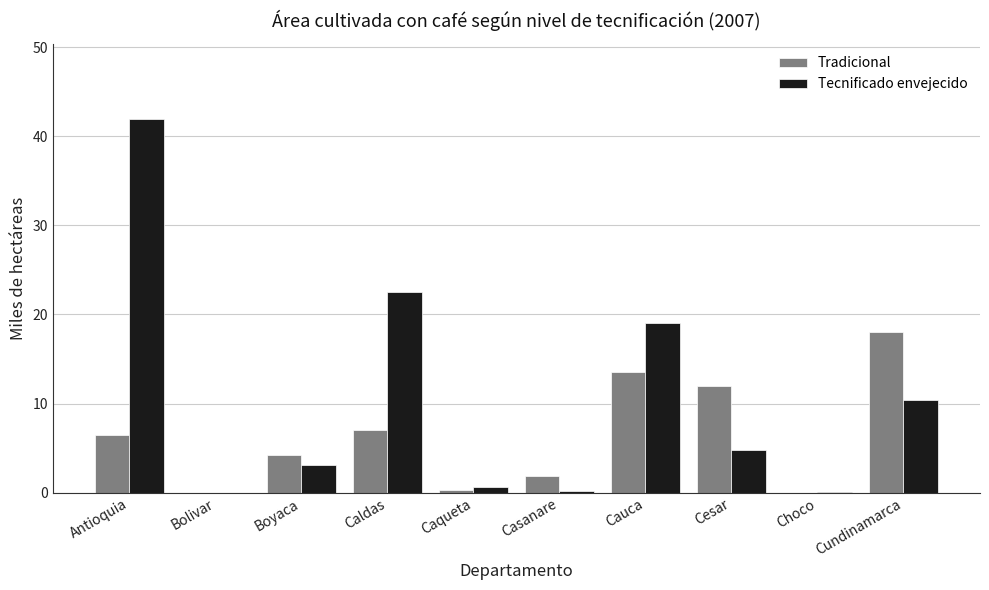

The value of Tradicional at Cundinamarca is 18.1. True or false?

True